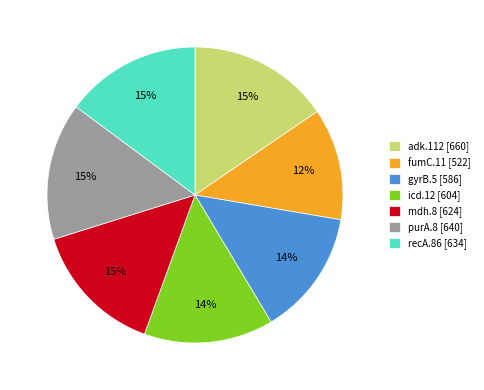

Between purA.8 [640] and gyrB.5 [586], which is larger?

purA.8 [640]